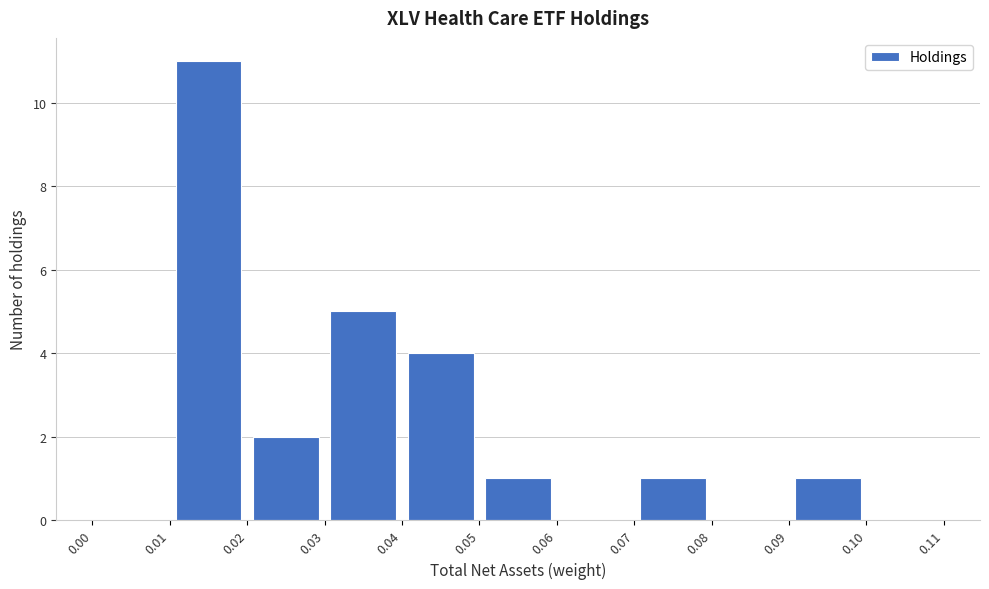

Reading left to right, transcribe this chart: for each bar, give the range it covers on the x-axis and its height. The values are not printed on the chart, so give them approximately, as read against the axis.

0.00 to 0.01: 0
0.01 to 0.02: 11
0.02 to 0.03: 2
0.03 to 0.04: 5
0.04 to 0.05: 4
0.05 to 0.06: 1
0.06 to 0.07: 0
0.07 to 0.08: 1
0.08 to 0.09: 0
0.09 to 0.10: 1
0.10 to 0.11: 0